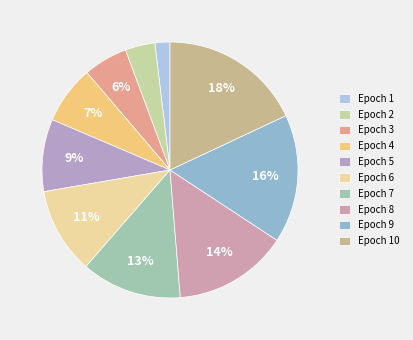

To the nearest percent, what is the combined percentage of Epoch 10 and Epoch 1?

20%